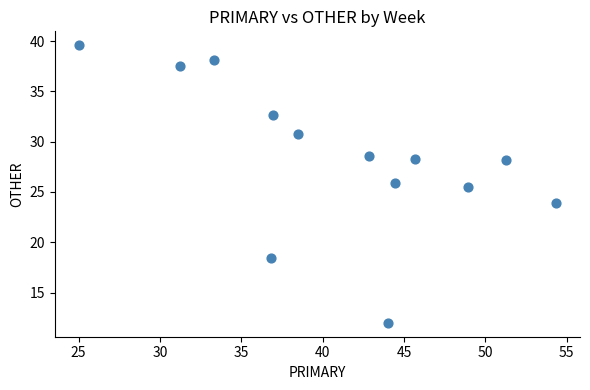

What Y value in the scatter plot is closest to 25?

25.5